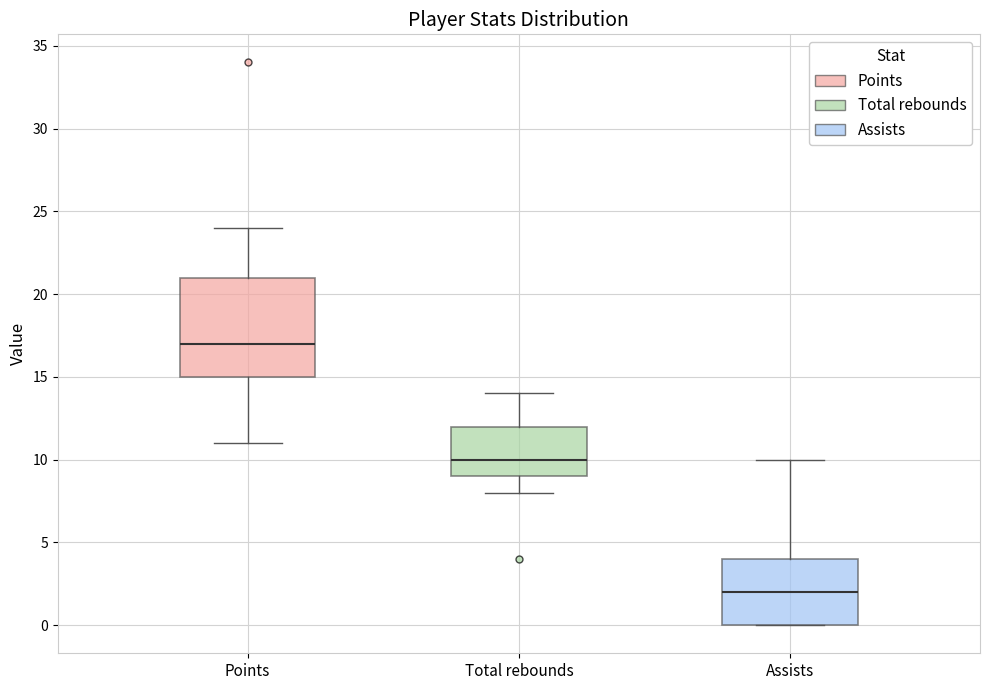

Where is the lower edge of the box for Assists on the y-axis? The values are not printed on the chart, so give them approximately, as read against the axis.

0